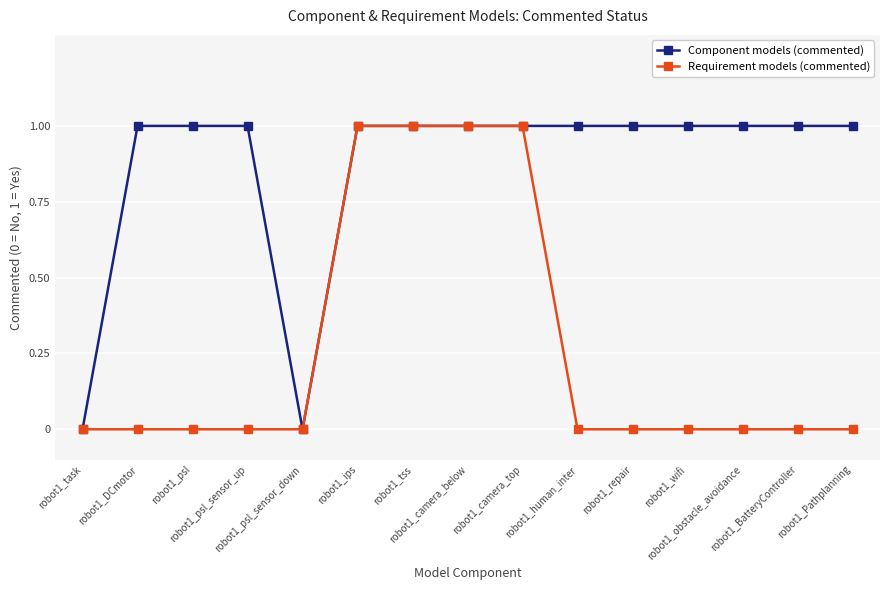

List the series in order of their overall mean, lowest first.

Requirement models (commented), Component models (commented)